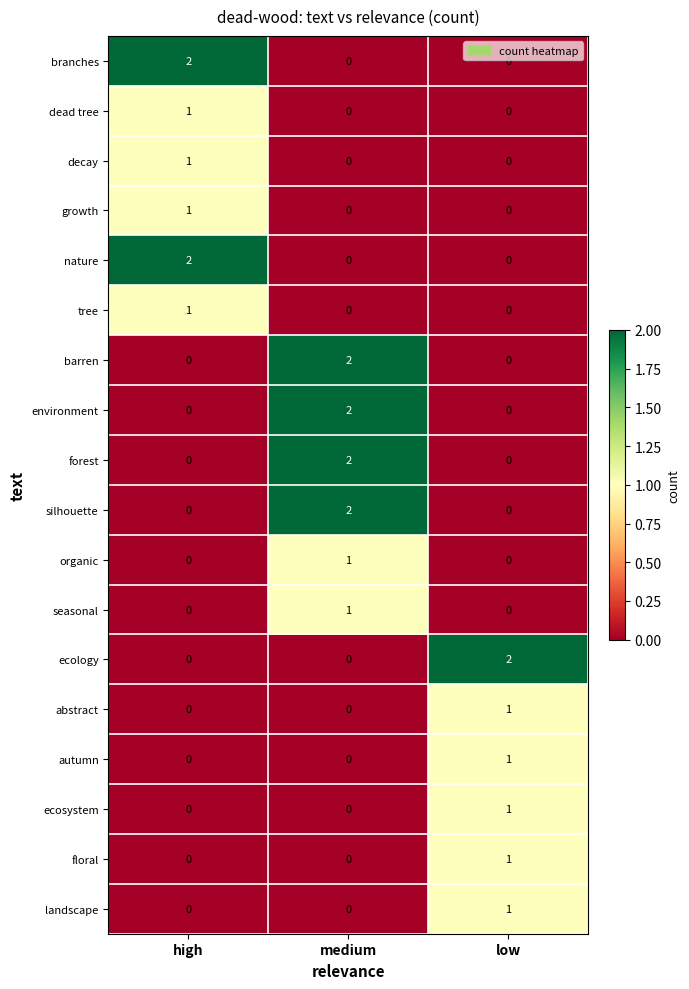

Is it true that landscape equals 1 at low?

True